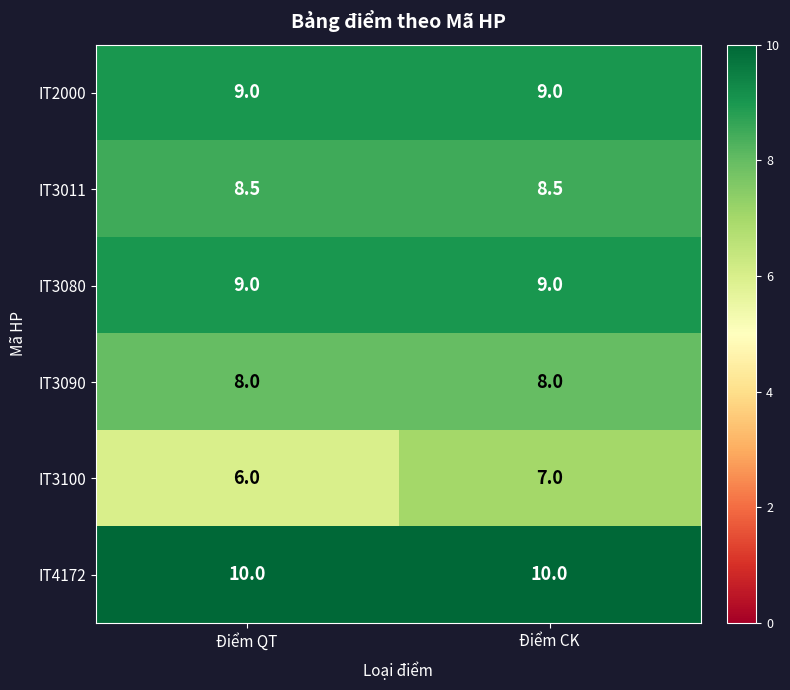

At how many categories does at least one series exceed 9?

2